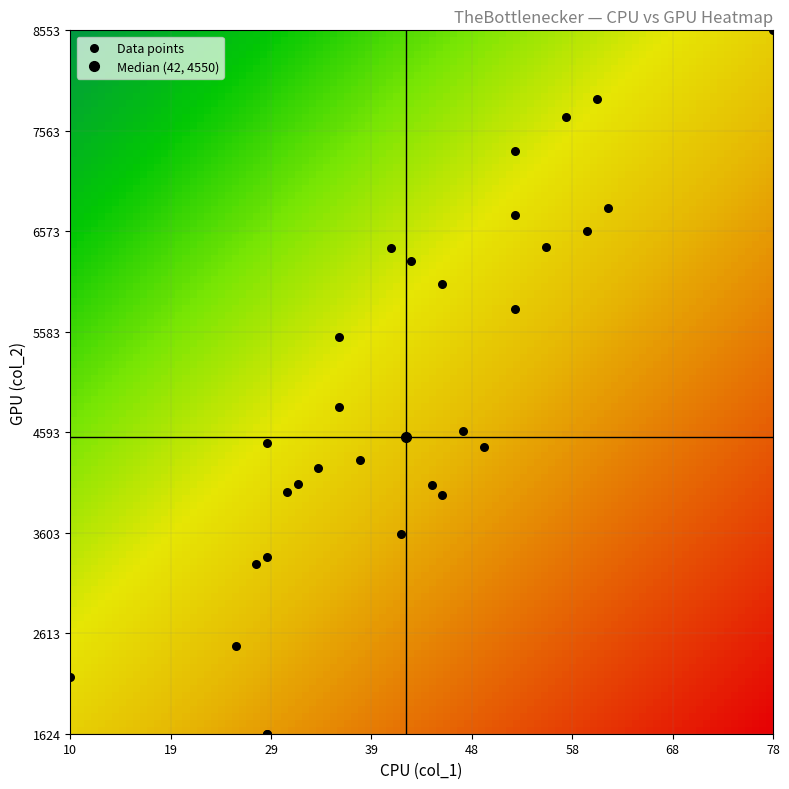

What Y value in the scatter plot is closest to 5088?

4842